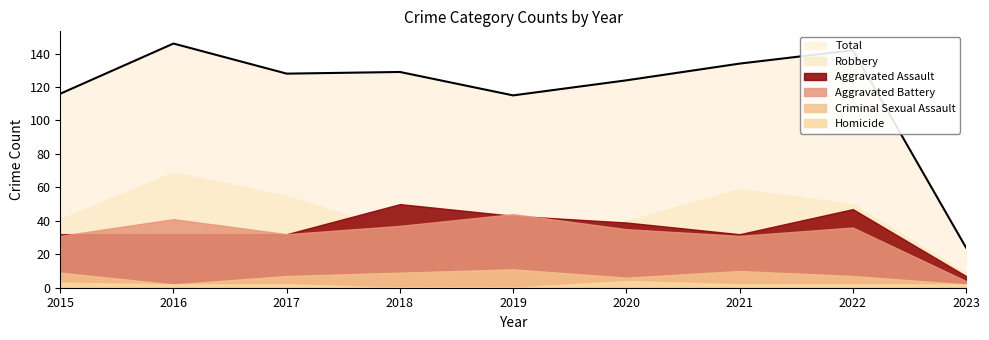

Reading left to right, extract all data points from this chart.

Aggravated Assault: 32	32	32	50	43	39	32	47	7
Aggravated Battery: 31	41	32	37	44	35	31	36	4
Criminal Sexual Assault: 9	2	7	9	11	6	10	7	2
Homicide: 3	2	2	0	0	4	2	2	2
Robbery: 41	69	55	33	17	40	59	50	9
Total: 116	146	128	129	115	124	134	142	24